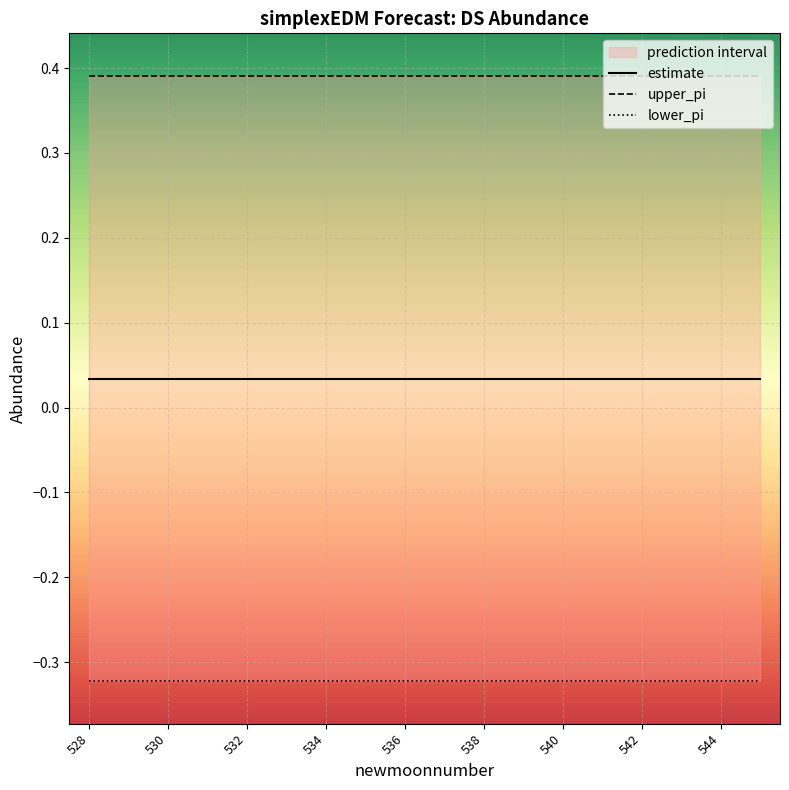

List the series in order of their overall mean, lowest first.

lower_pi, estimate, upper_pi